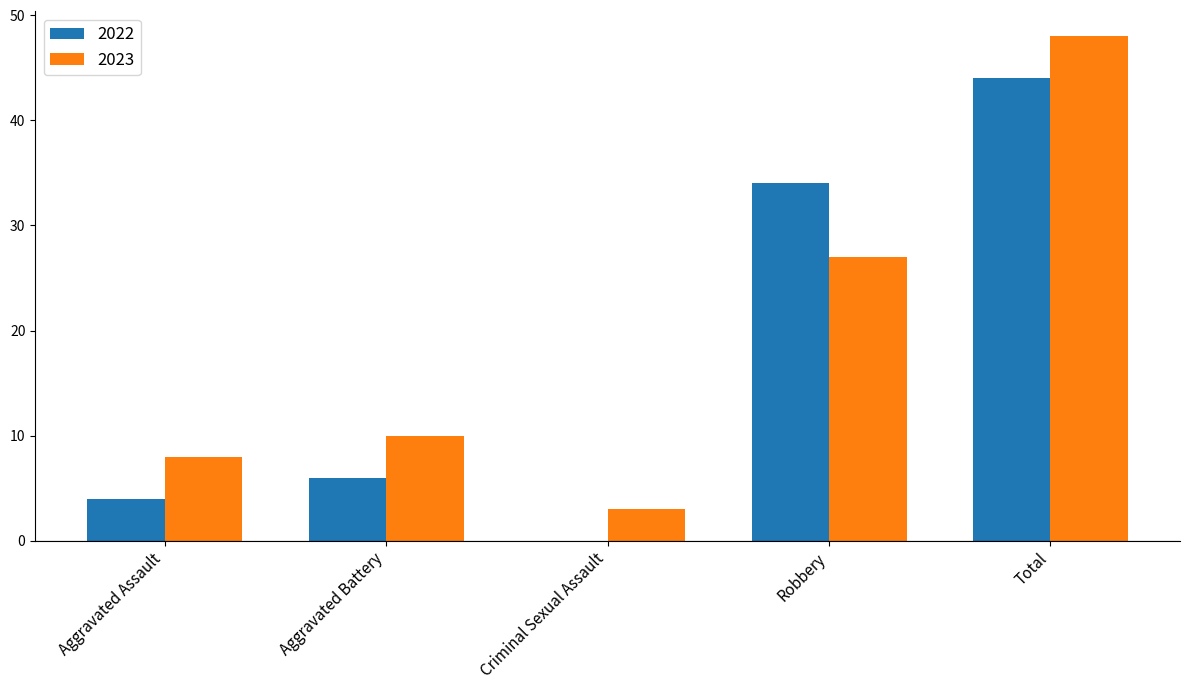

Between Criminal Sexual Assault and Total, which series saw the biggest shift?

2023